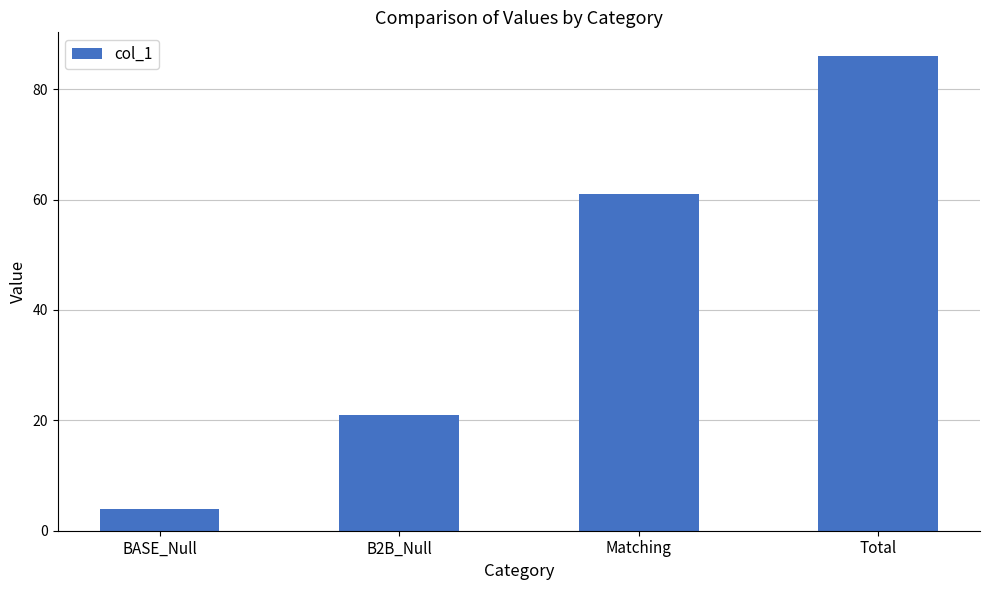

What is the approximate value at Total?

86